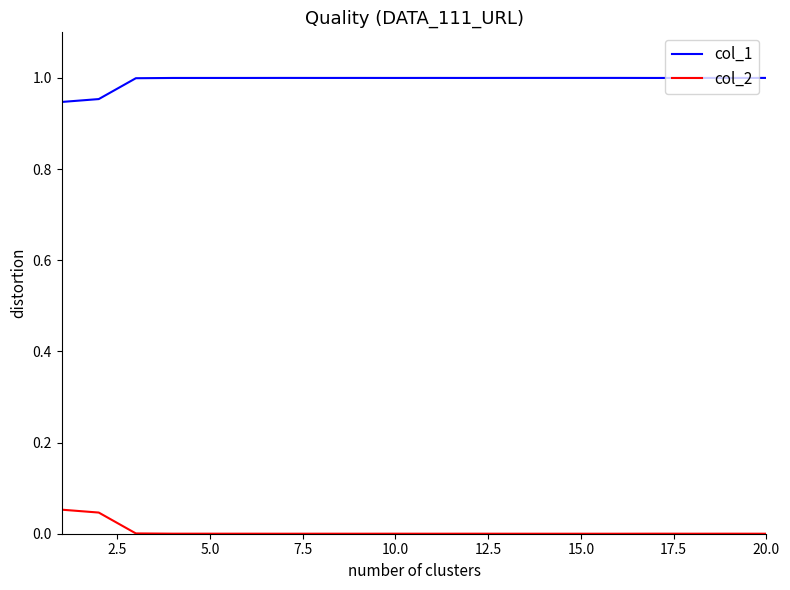

True or false: col_1 and col_2 intersect in this chart.

False